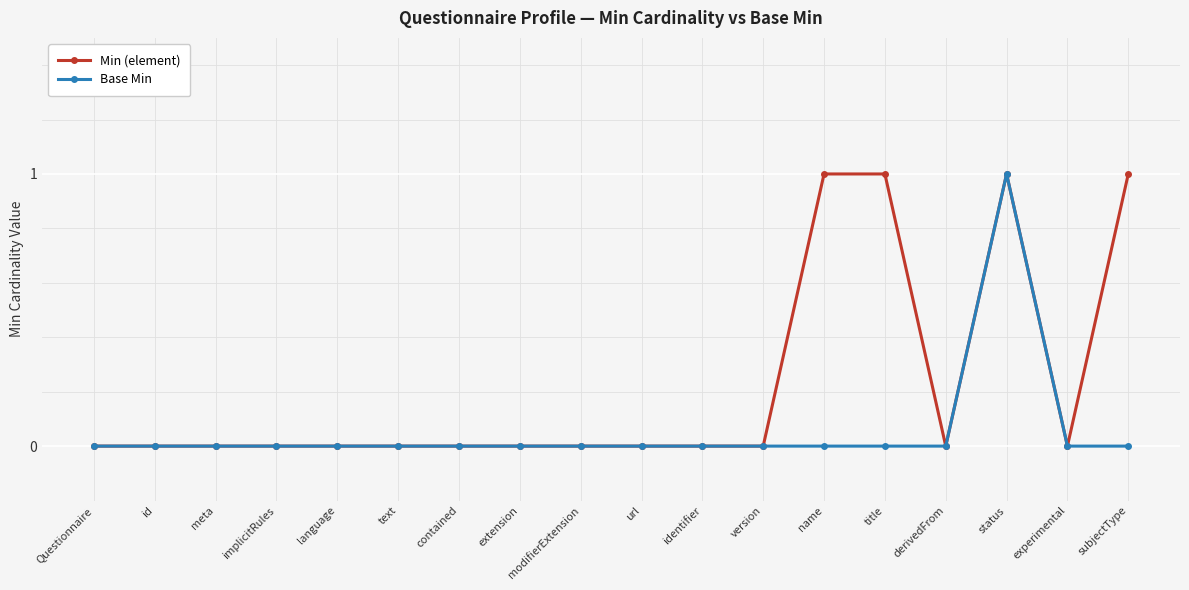

The value of Min (element) at title is 1. True or false?

True